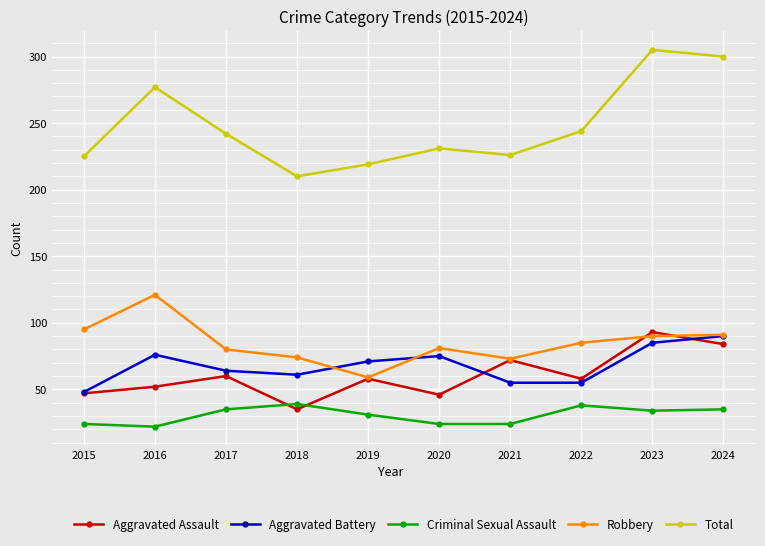

Read the Robbery value at 2021, to the nearest 10.

70